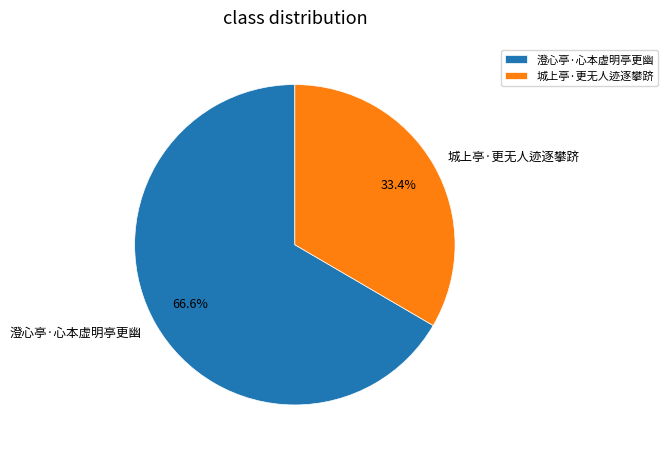

What is the largest slice in the pie chart?

澄心亭·心本虚明亭更幽